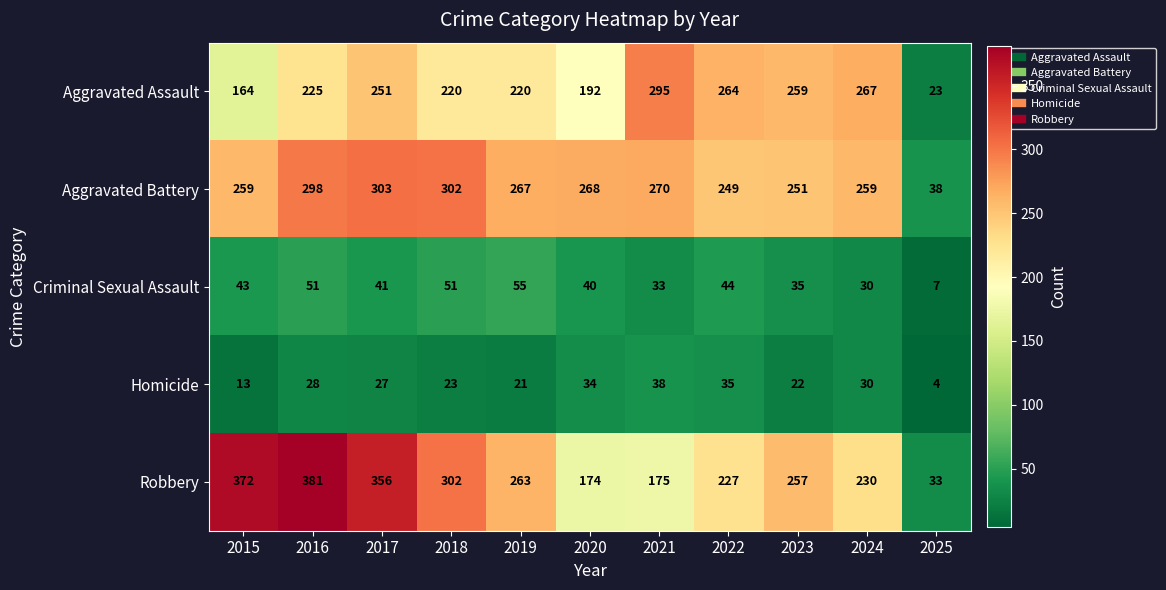

True or false: Criminal Sexual Assault has a value of 12 at 2015.

False